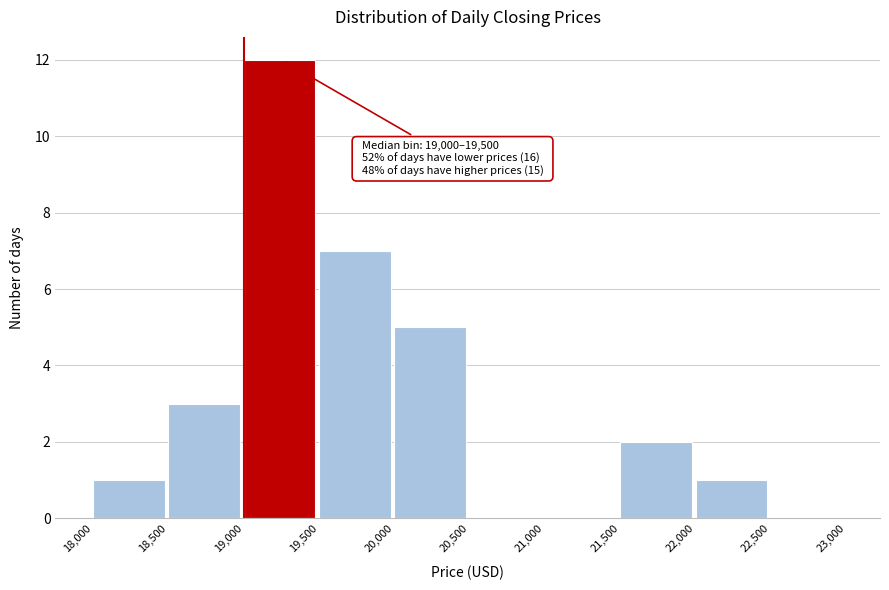

Which range on the x-axis has the tallest bar?

19,000 to 19,500